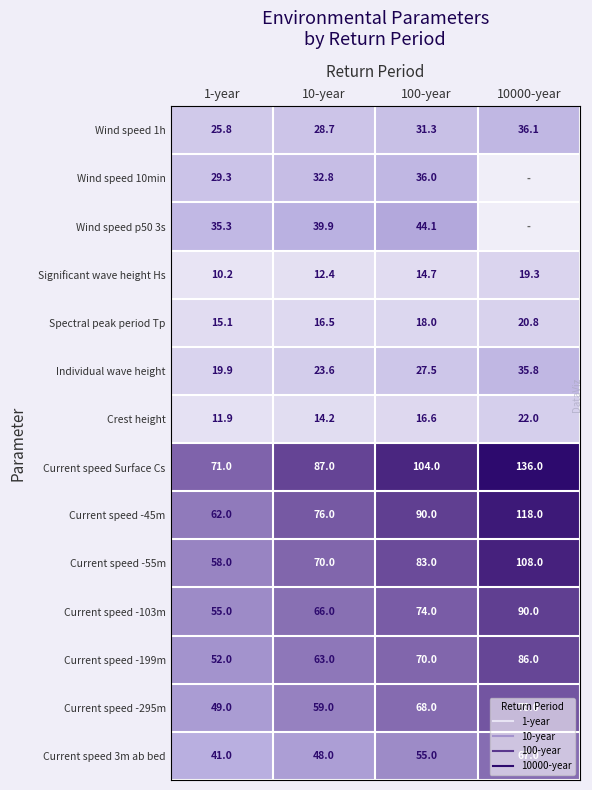

At which label is Current speed Surface Cs closest to 103?

100-year